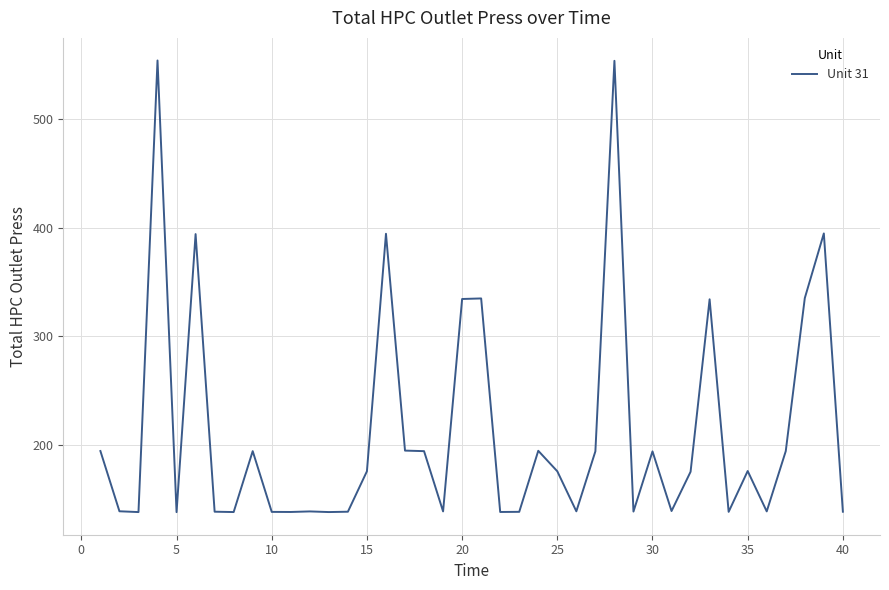

What is the maximum value shown in the chart?

554.0